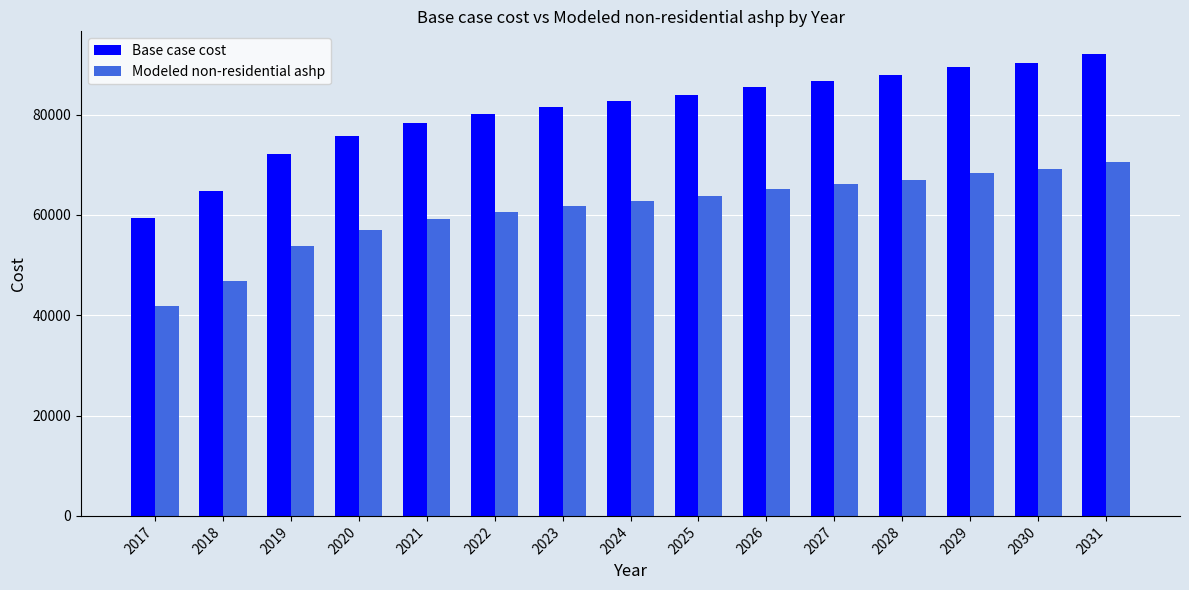

Reading right to left, extract all data points from this chart.

Base case cost: 92012.4	90394.6	89495.8	87878.0	86799.4	85541.1	83923.3	82665.0	81586.5	80148.4	78350.9	75834.3	72239.1	64689.3	59296.6
Modeled non-residential ashp: 70506.7	69115.5	68410.4	67026.2	66157.7	65122.1	63749.2	62721.4	61868.2	60677.9	59150.5	56944.8	53719.5	46744.6	41822.1